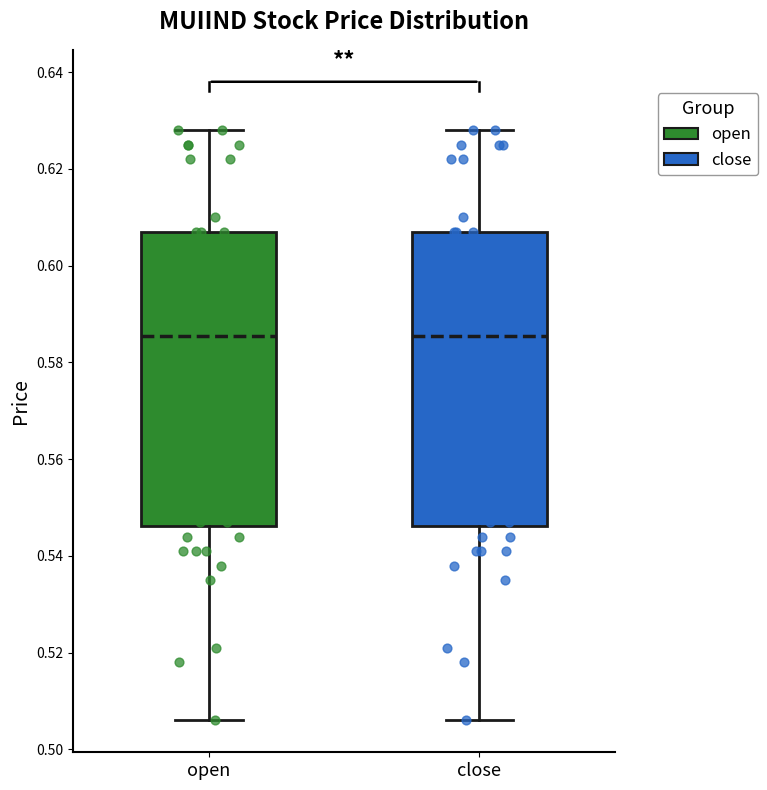

Reading left to right, transcribe this box plot: for each box, give where its median line is, the range the box spans, and where its two whiskers end, as read against the y-axis. The values are not printed on the chart, so give them approximately, as read against the axis.

open: median 0.586, box 0.546 to 0.608, whiskers 0.506 to 0.628
close: median 0.586, box 0.546 to 0.608, whiskers 0.506 to 0.628